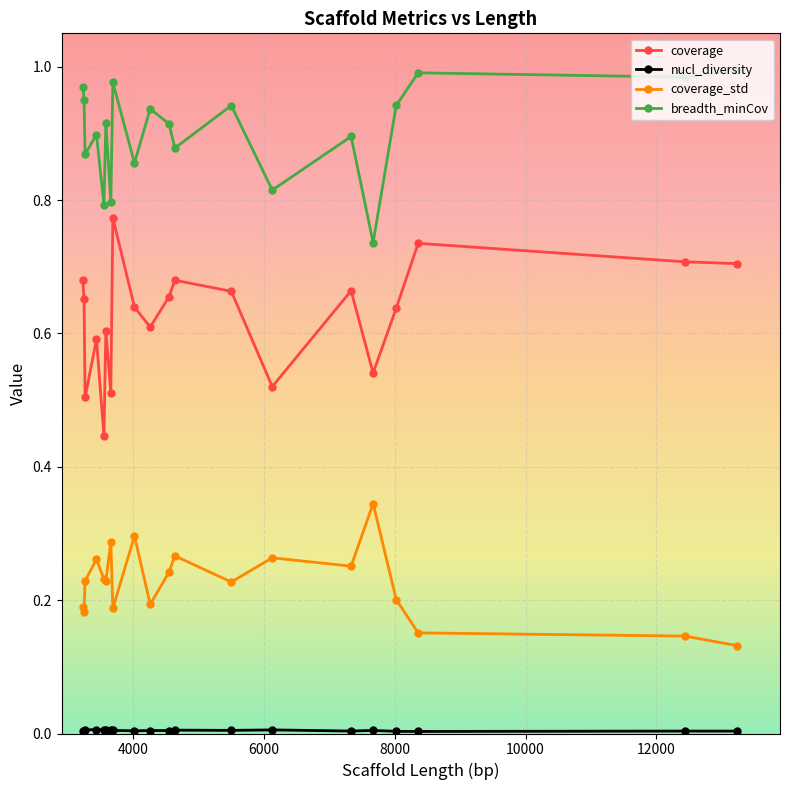

Which series has the largest total across all categories?

breadth_minCov